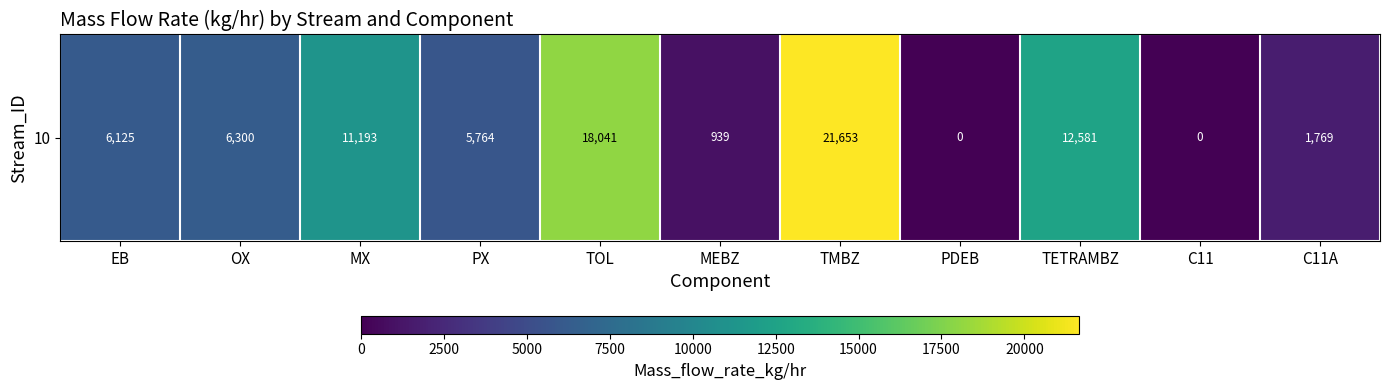

Reading left to right, transcribe all the data shown in this chart.

EB=6124.9	OX=6299.5	MX=11193.4	PX=5764.1	TOL=18041.4	MEBZ=939.2	TMBZ=21652.7	PDEB=0.0	TETRAMBZ=12581.4	C11=0.0	C11A=1769.1